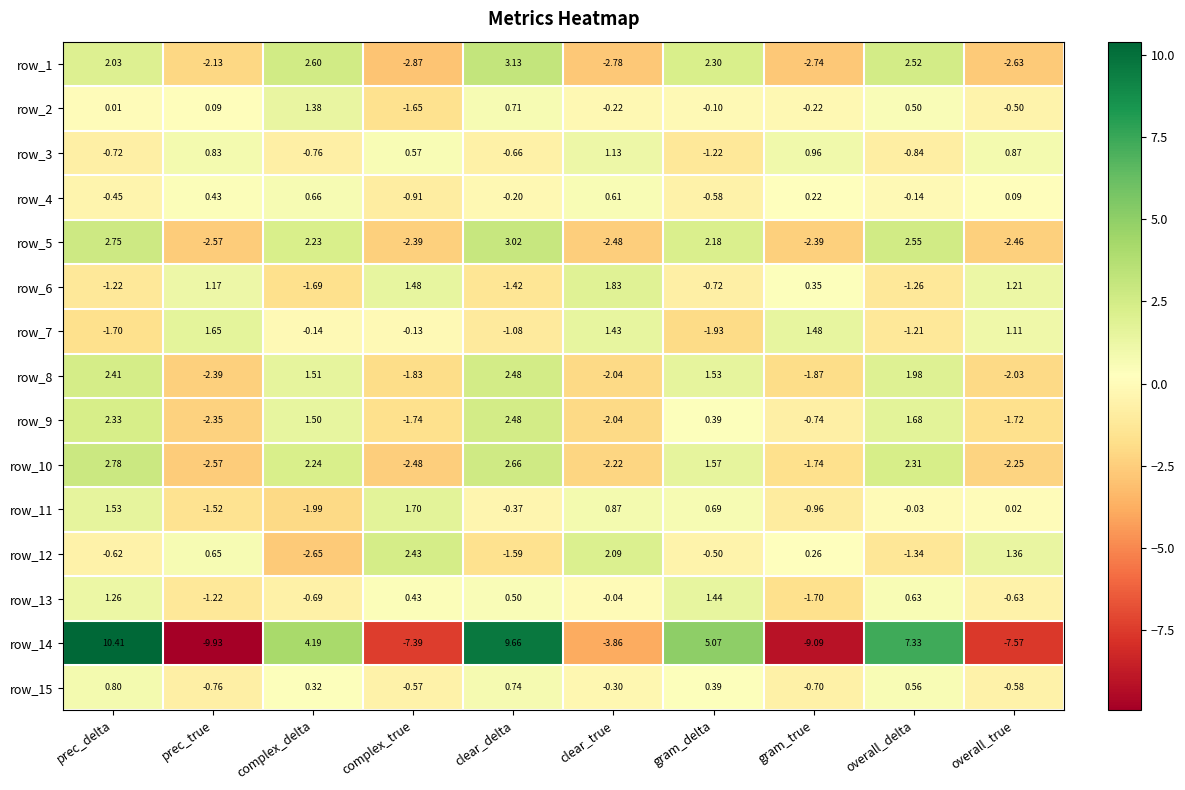

Is the value of row_6 at gram_delta greater than the value of row_10 at overall_true?

Yes